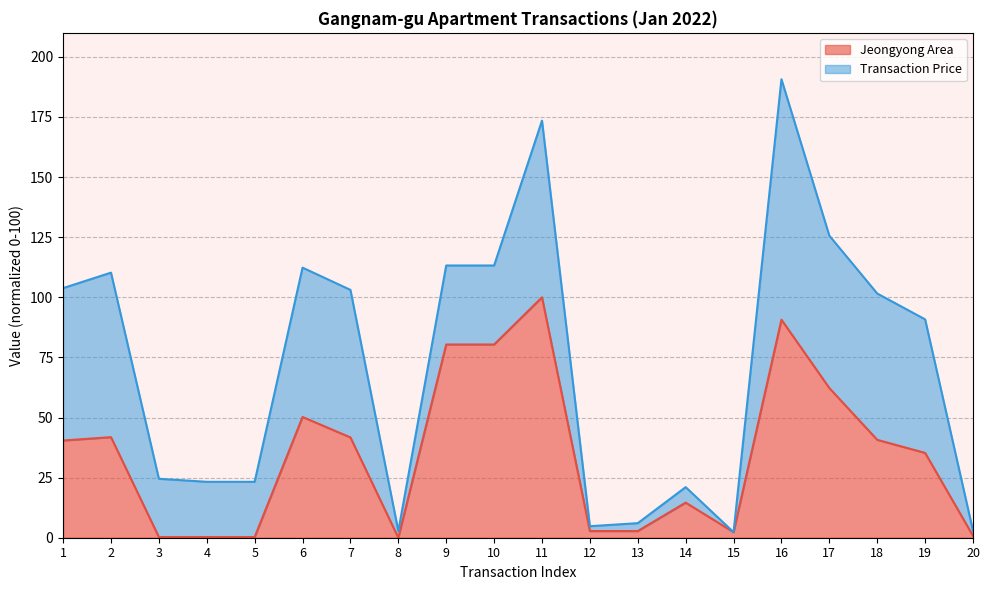

What is the sum of the values at 20 and 17?

63.0